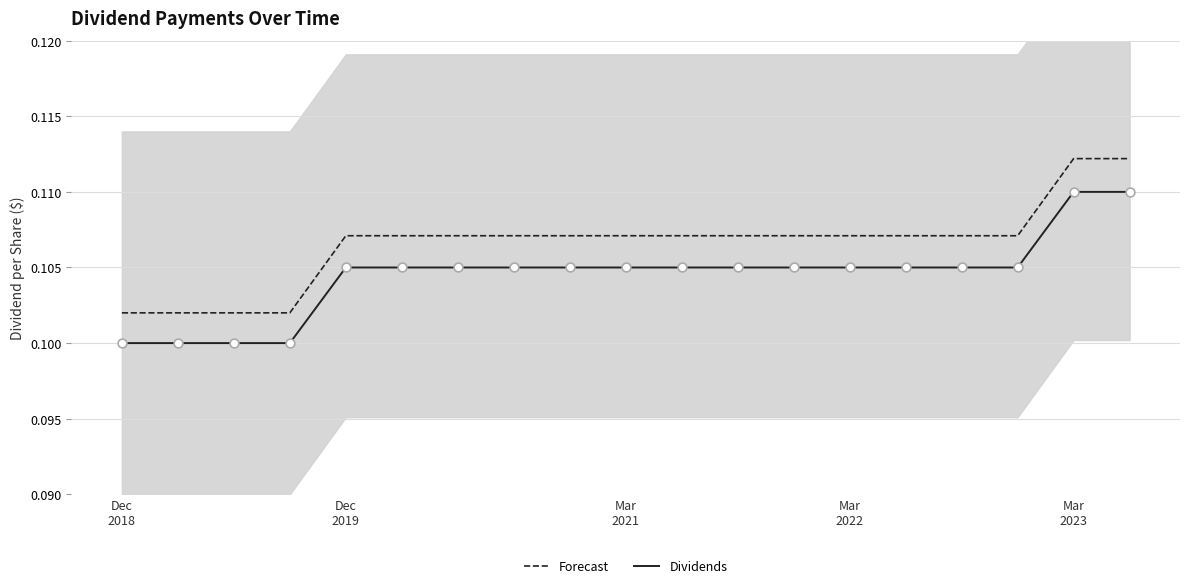

Which series has the largest total across all categories?

Forecast